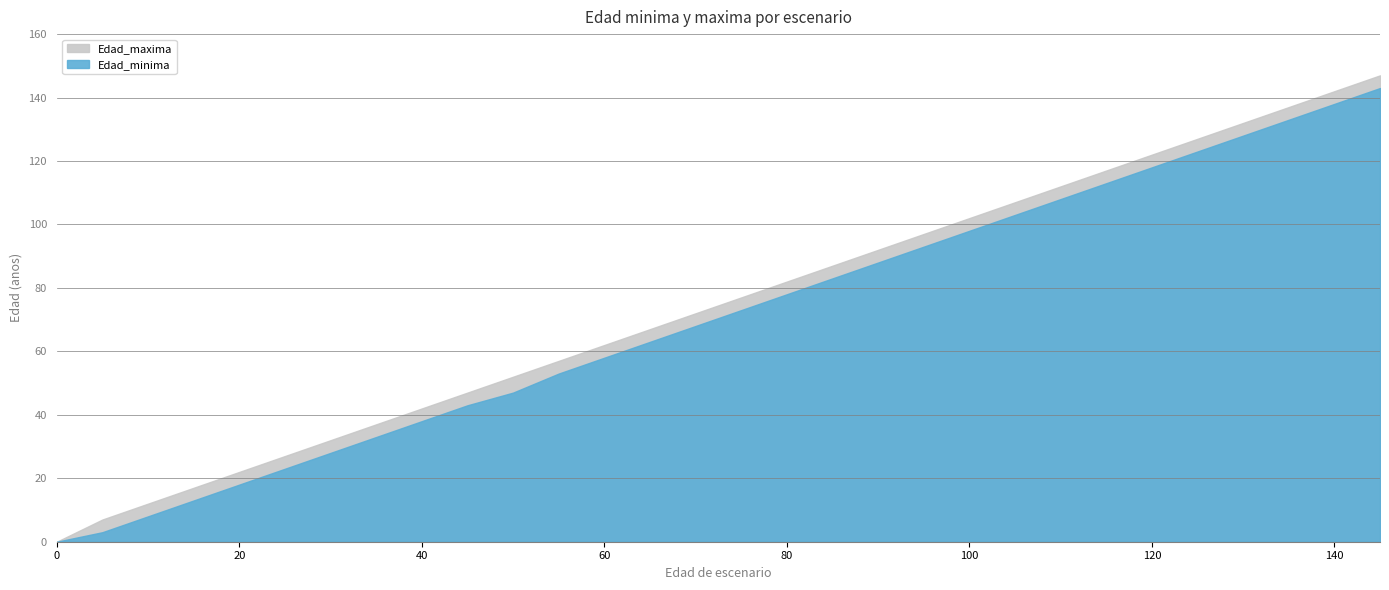

What are all the series names shown in the legend?

Edad_maxima, Edad_minima